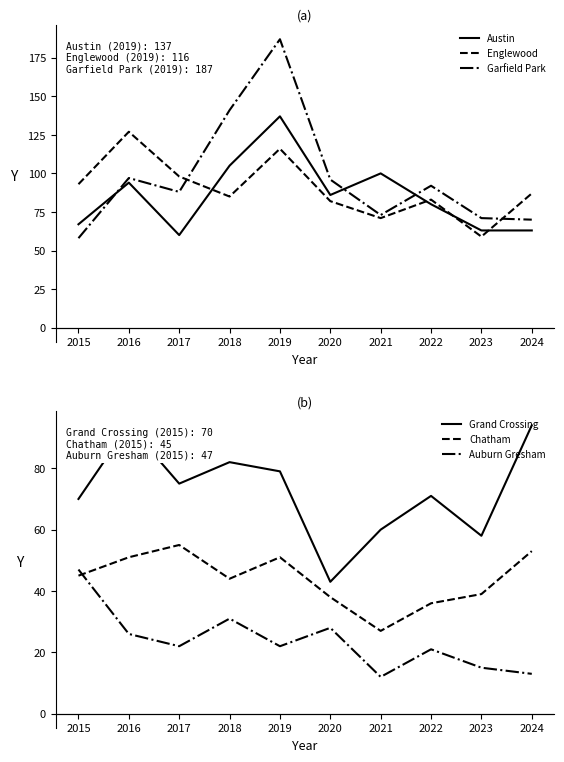

Rank the categories by Auburn Gresham value from lowest to highest.

2021, 2024, 2023, 2022, 2017, 2019, 2016, 2020, 2018, 2015